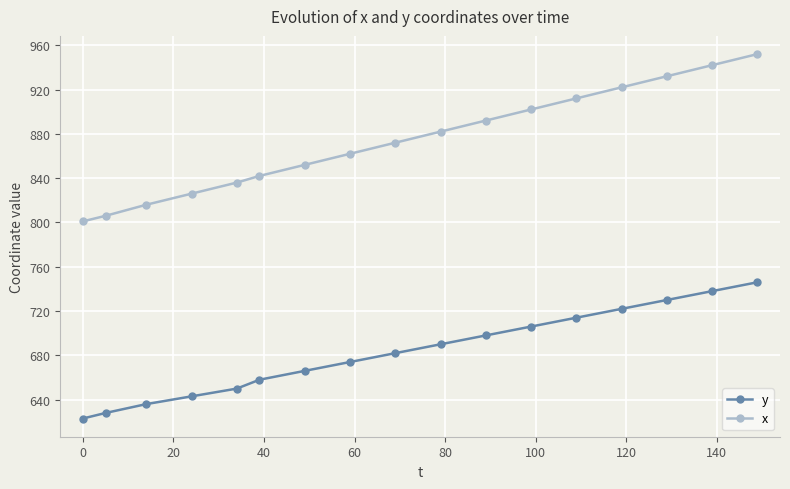

Which series has the widest spread of values?

x